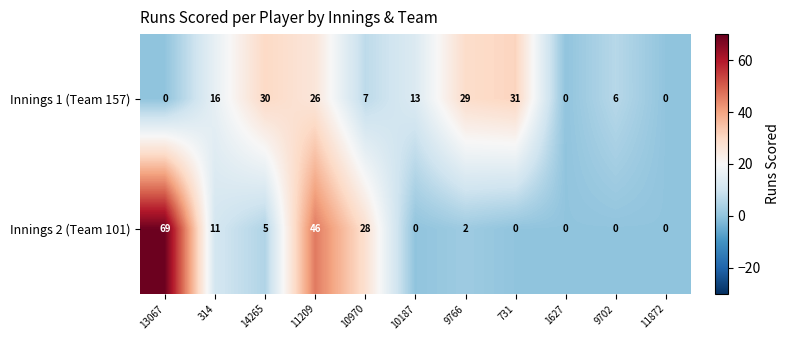

At how many categories does at least one series exceed 8?

8